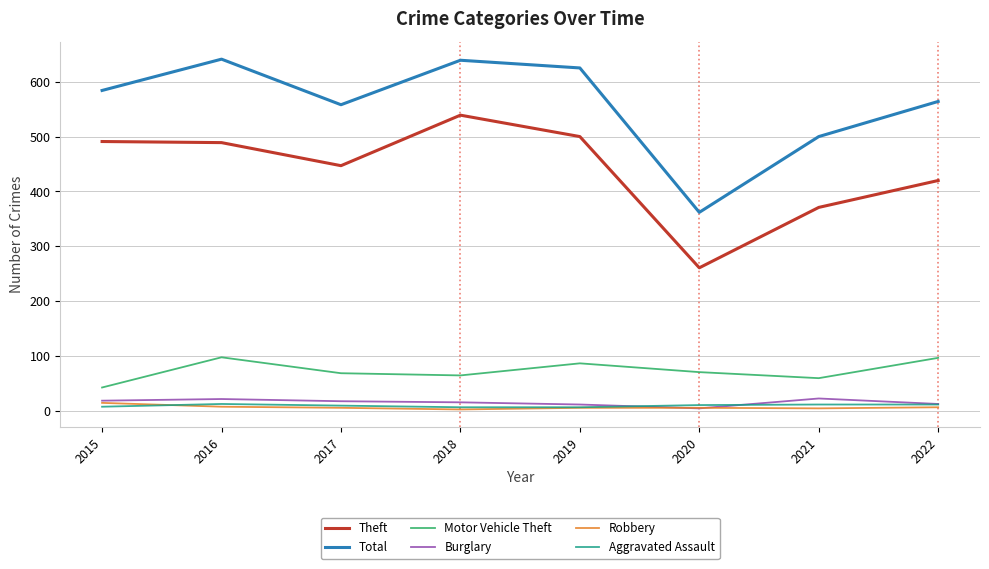

True or false: Robbery and Motor Vehicle Theft intersect in this chart.

False